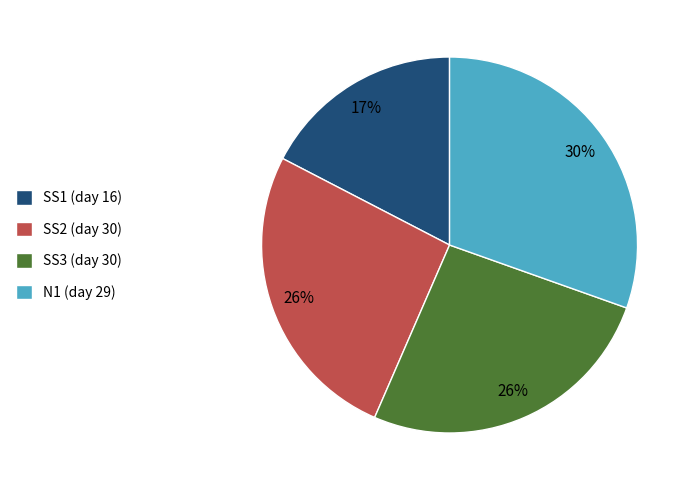

Is the sum of N1 (day 29) and SS2 (day 30) greater than half?

Yes